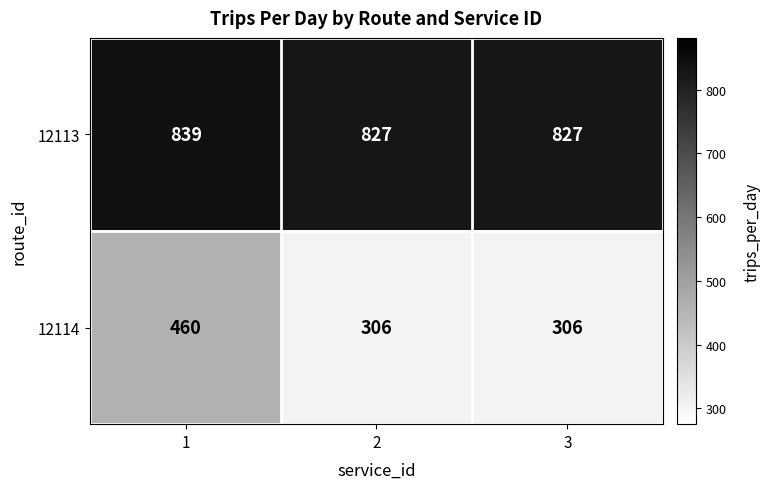

What is the sum of the 12114 values at 3 and 1?

766